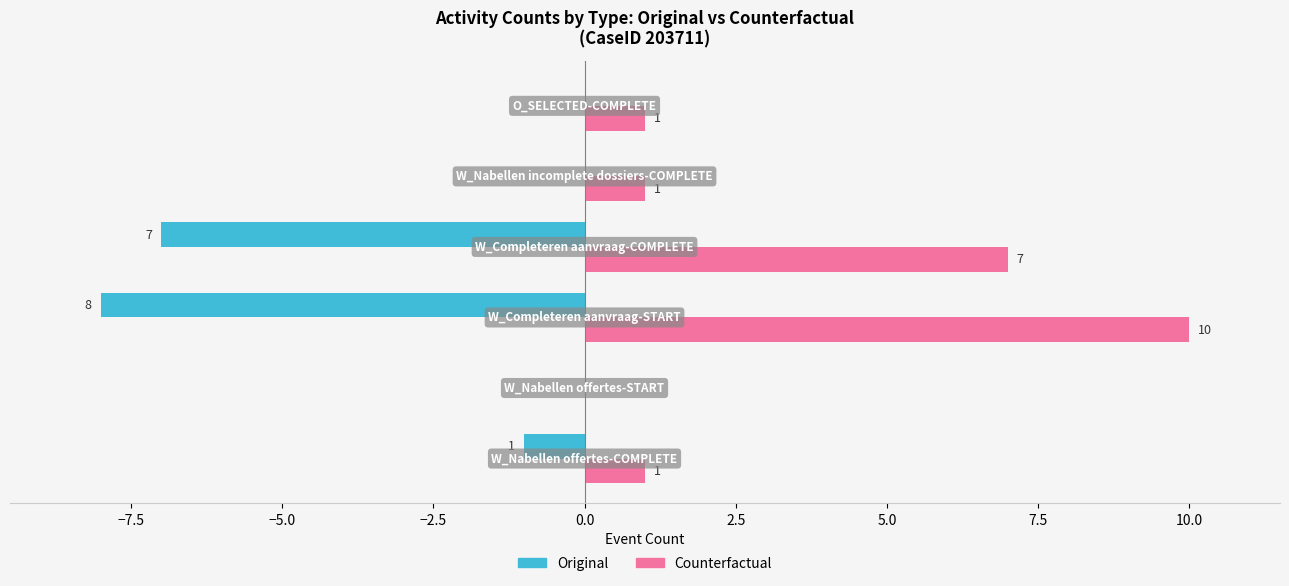

How many Original values are between -7 and 0?

5